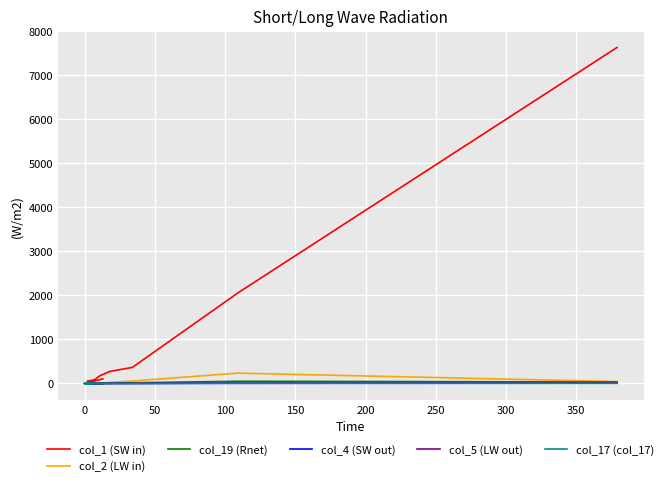

True or false: col_19 (Rnet) and col_4 (SW out) intersect in this chart.

False